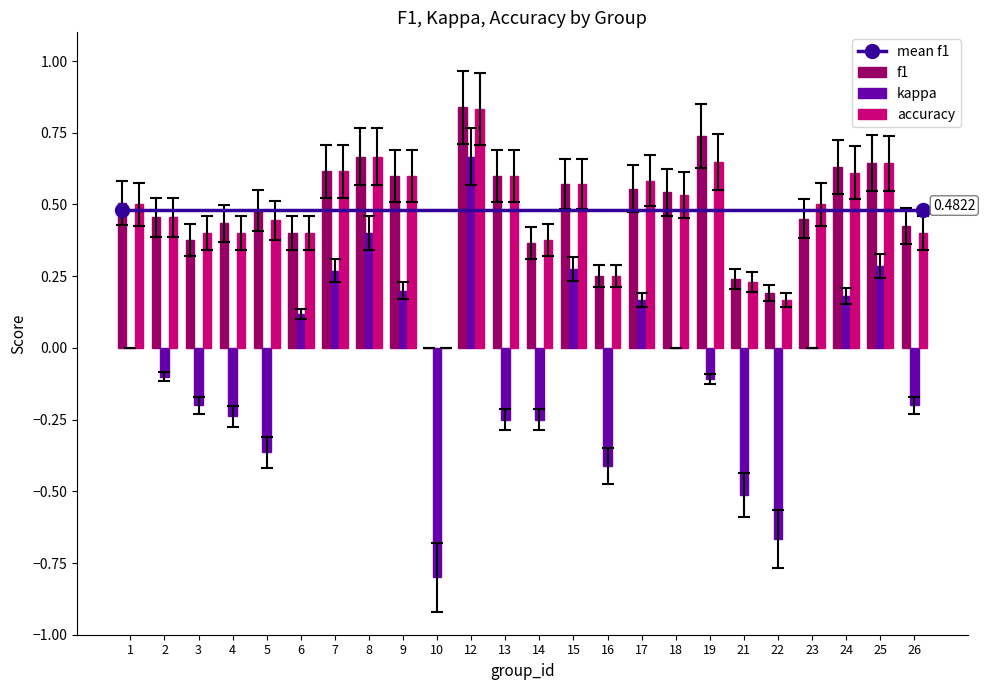

At which label is f1 closest to 0?

10